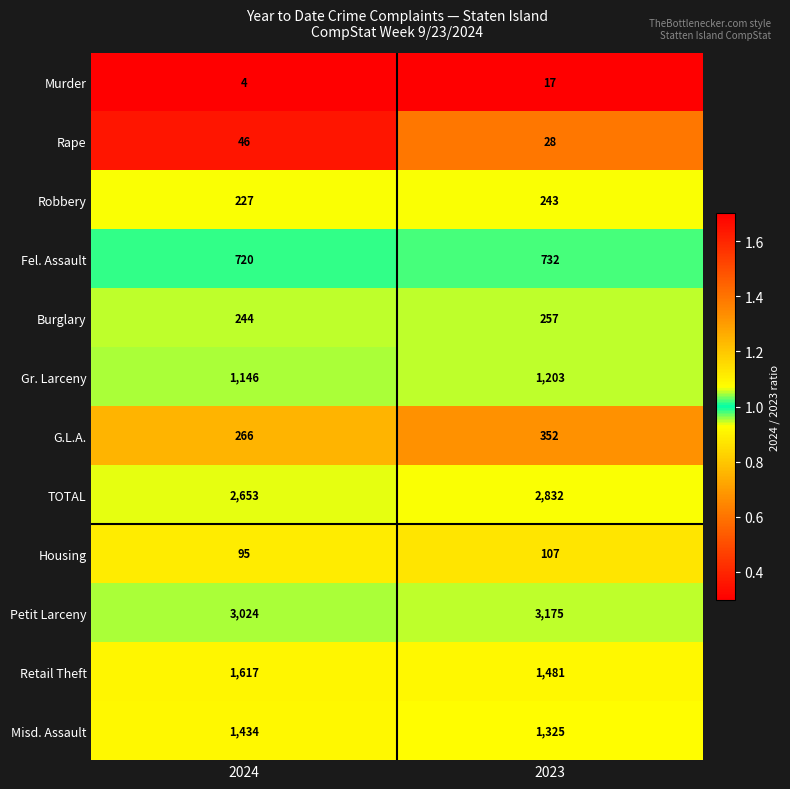

What is the difference between the Robbery values at 2023 and 2024?

16